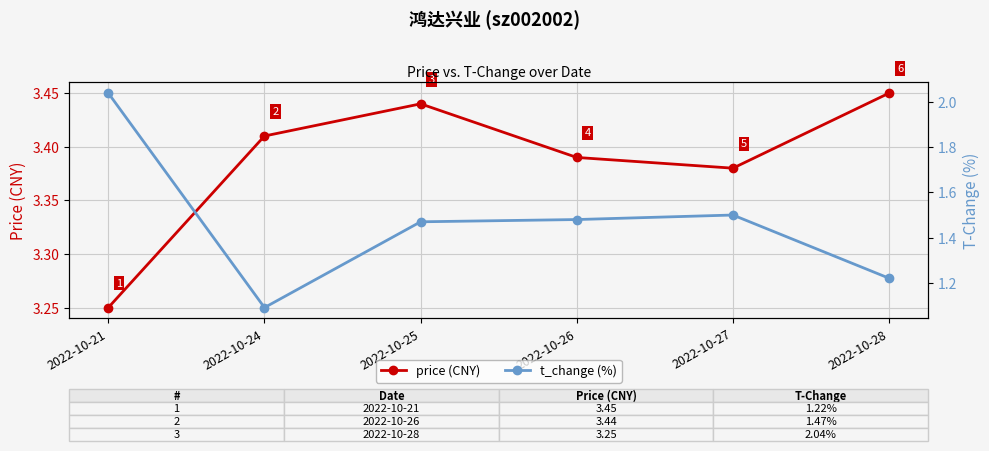

Reading left to right, what are all the values shown in this chart?

price (CNY): 2022-10-21=3.2	2022-10-24=3.4	2022-10-25=3.4	2022-10-26=3.4	2022-10-27=3.4	2022-10-28=3.5
t_change (%): 2022-10-21=2.0	2022-10-24=1.1	2022-10-25=1.5	2022-10-26=1.5	2022-10-27=1.5	2022-10-28=1.2